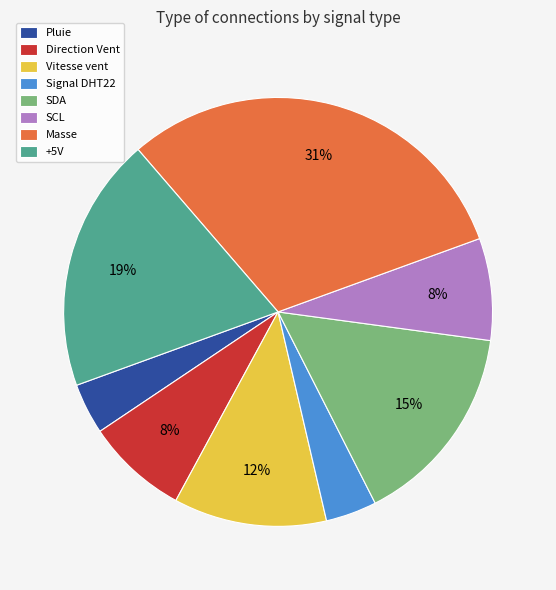

Is there any slice that represents more than half of the pie?

No